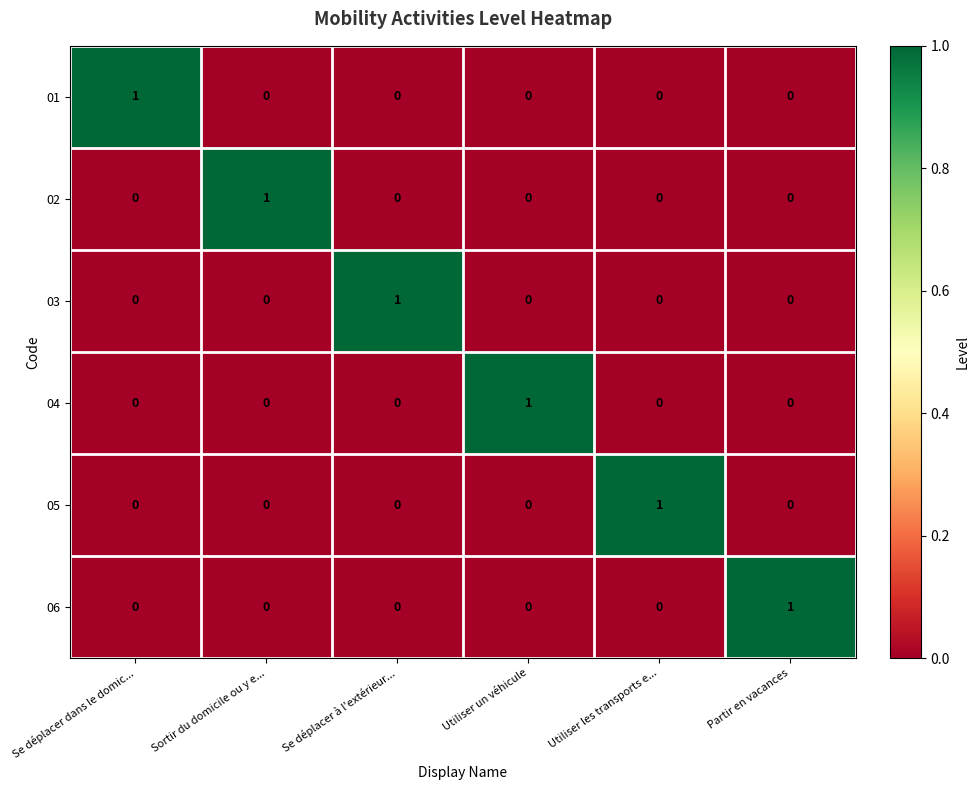

Count the 04 values in the range 0 to 1.

6